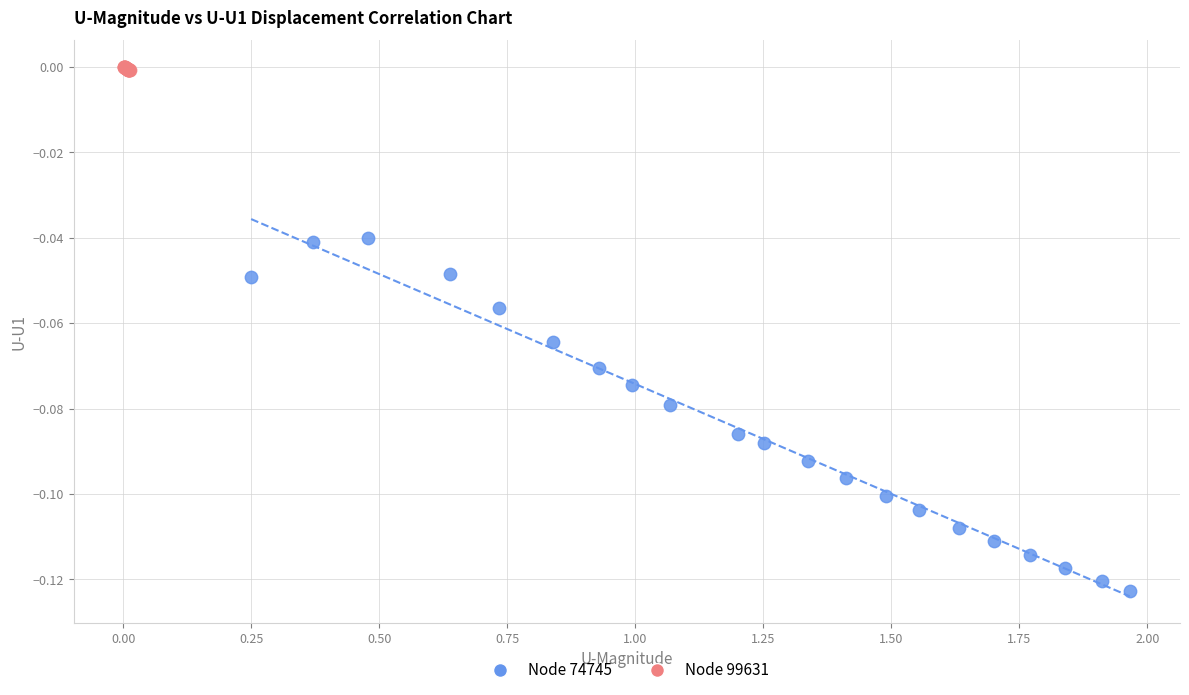

Which series has the largest Y range (max minus min)?

Node 74745